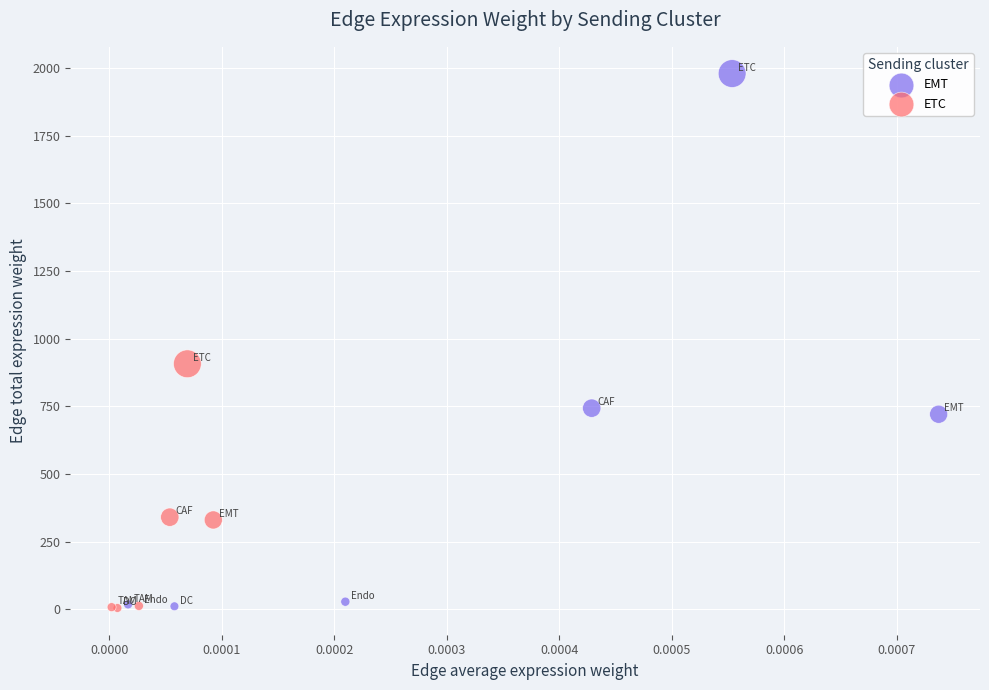

Which series reaches the maximum Y coordinate?

EMT